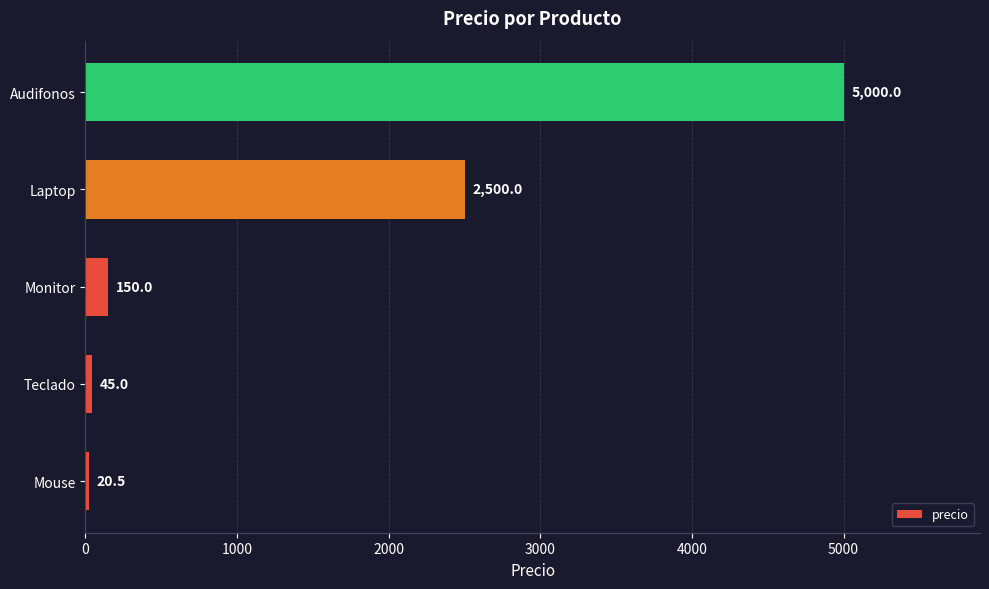

Reading top to bottom, list all the values displayed in this chart.

5000.0	2500.0	150.0	45.0	20.5